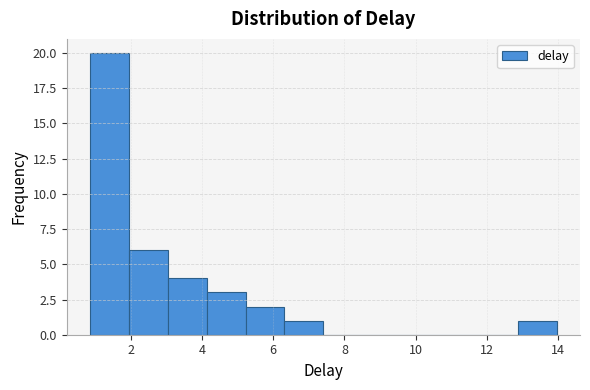

Reading left to right, list every bar in this chart as the range it spans on the x-axis followed by its height. Neither the bar edges nor the heights are printed on the chart, so give them approximately, as read against the axes.

0.8 to 2.0: 20
2.0 to 3.0: 6
3.0 to 4.2: 4
4.2 to 5.2: 3
5.2 to 6.4: 2
6.4 to 7.4: 1
7.4 to 8.4: 0
8.4 to 9.6: 0
9.6 to 10.6: 0
10.6 to 11.8: 0
11.8 to 12.8: 0
12.8 to 14.0: 1